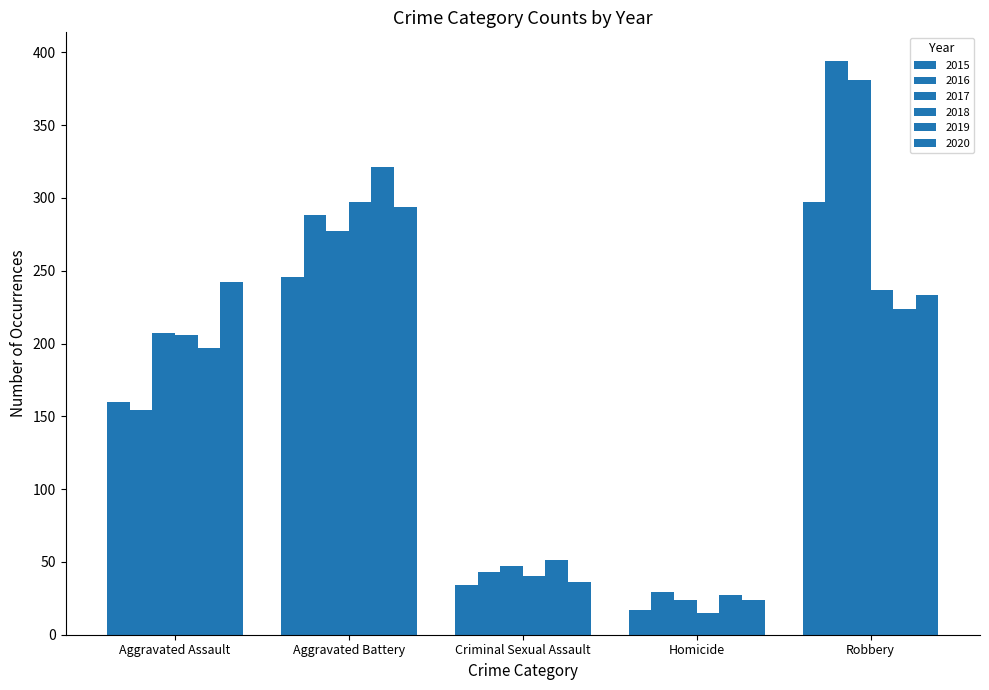

How many data points in 2015 are less than 160?

2